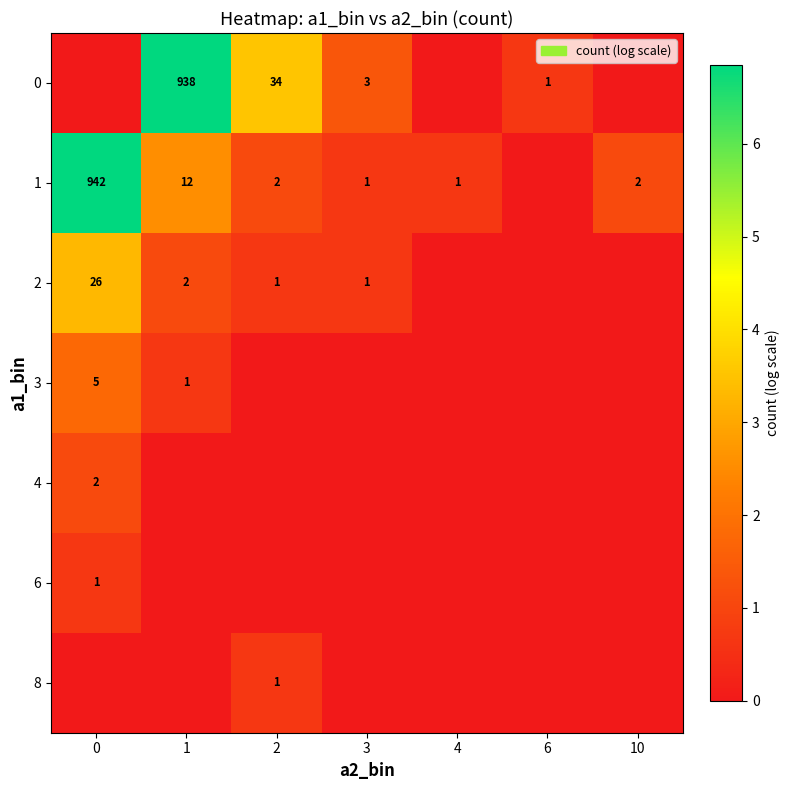

The 1 series shows 1 at 3. True or false?

True